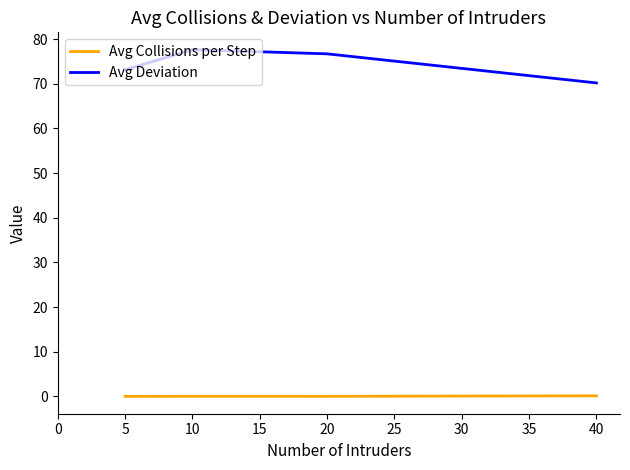

What is the average value of the Avg Deviation series?

74.4